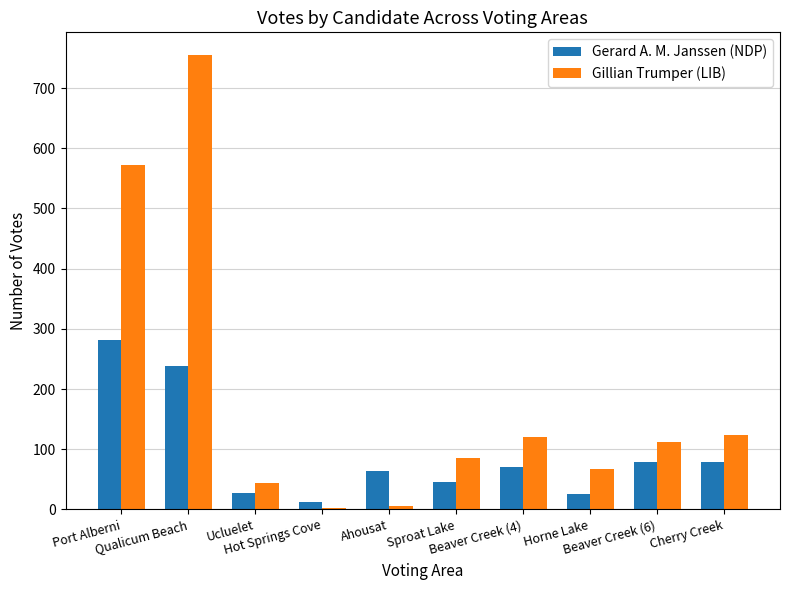

List the series in order of their overall mean, highest first.

Gillian Trumper (LIB), Gerard A. M. Janssen (NDP)